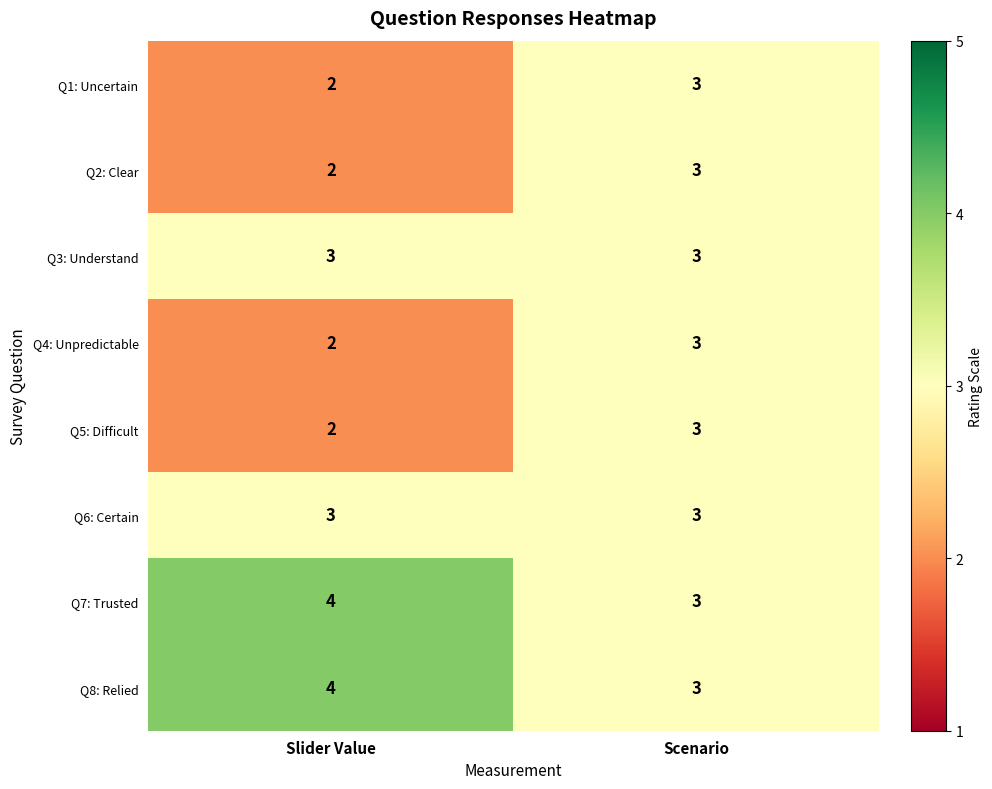

What value does the Q2: Clear series have at Scenario?

3